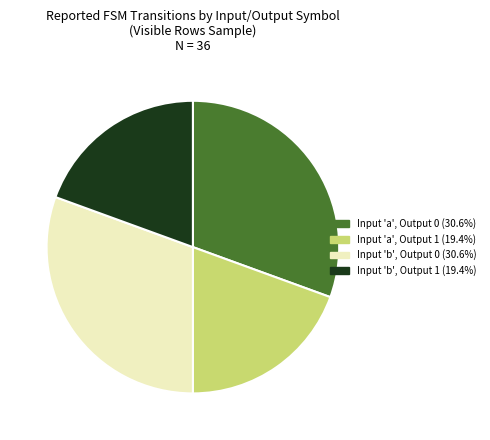

Is there any slice that represents more than half of the pie?

No